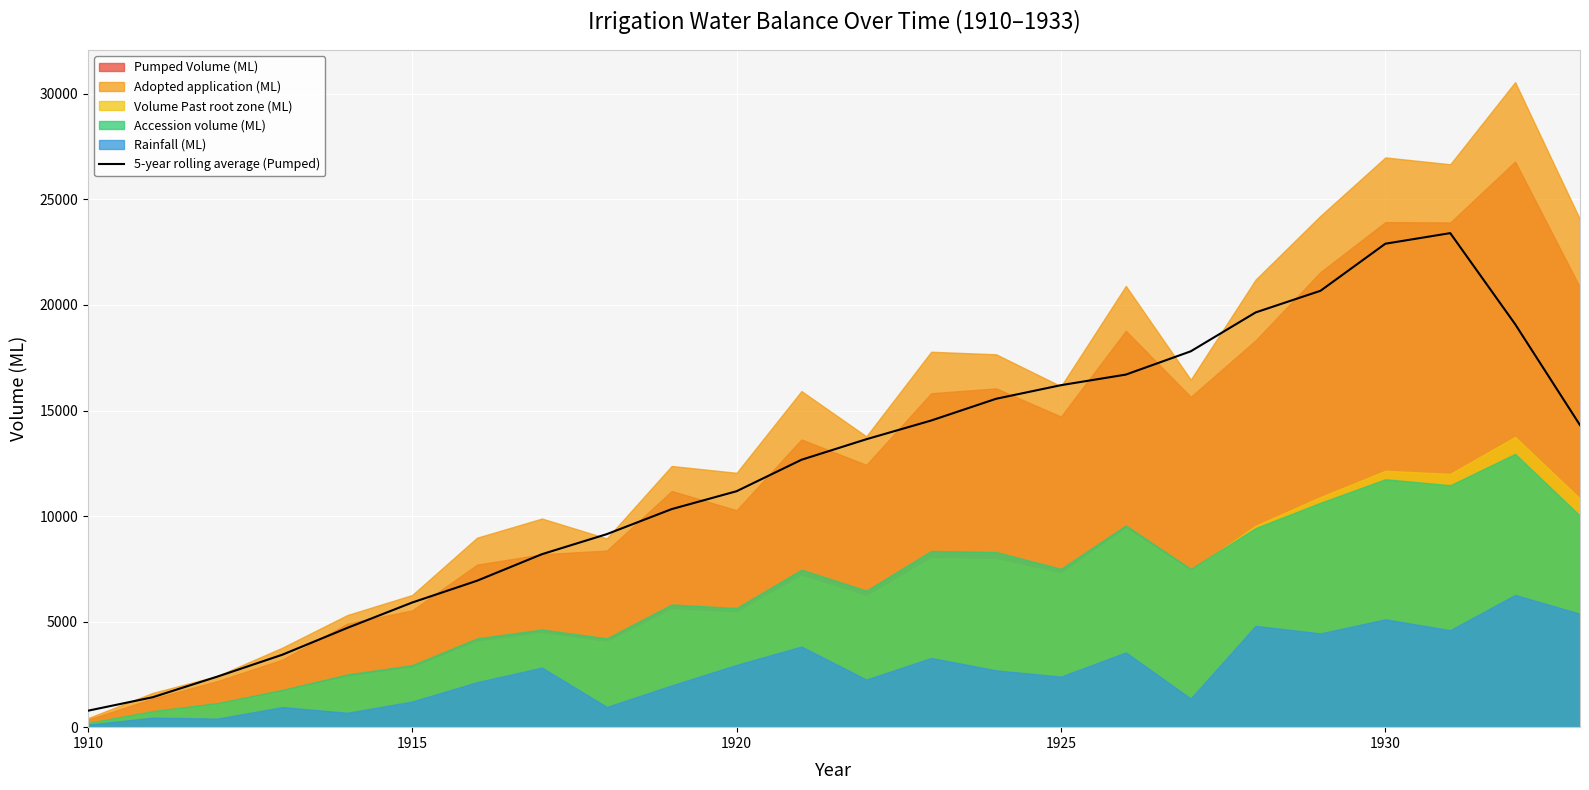

What is the highest value of the 5-year rolling average (Pumped) series?

23403.0